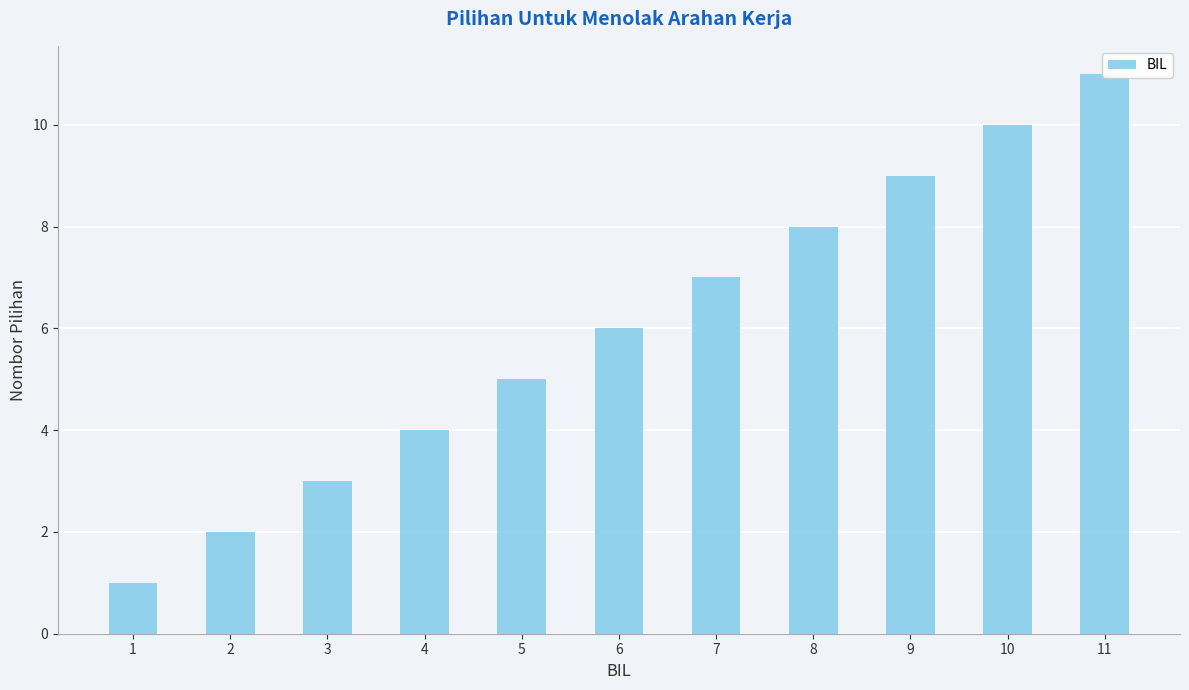

How many bars are there in total?

11